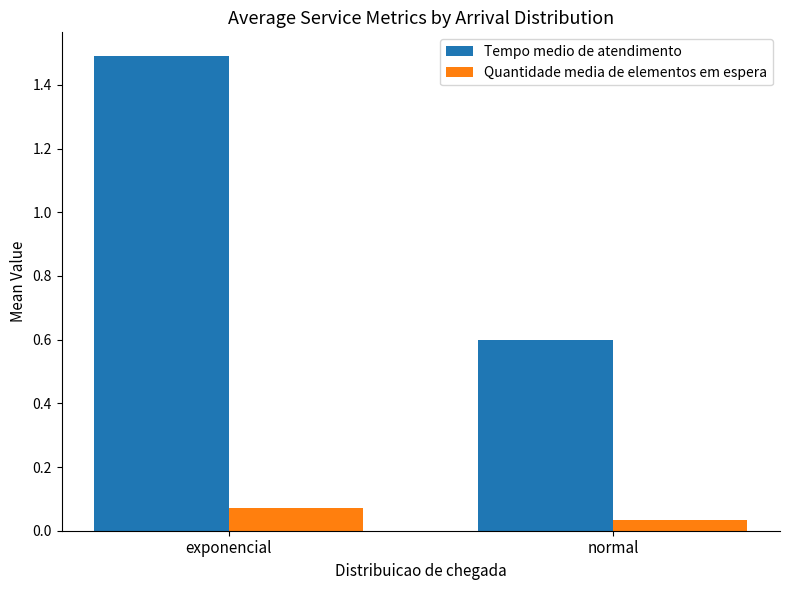

What is the difference between the Tempo medio de atendimento values at normal and exponencial?

0.9